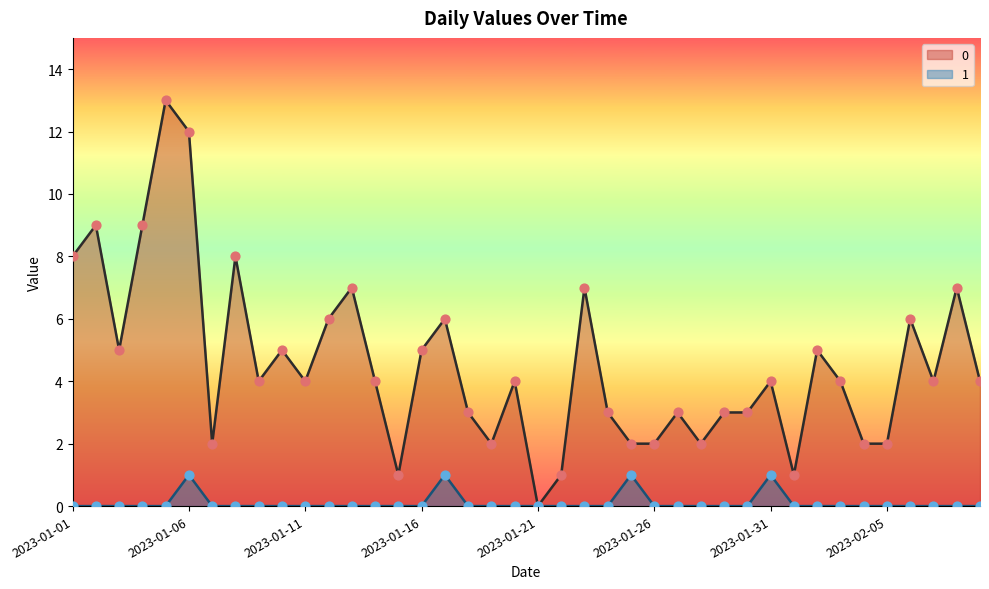

At which category is the sum across all series the highest?

2023-01-05